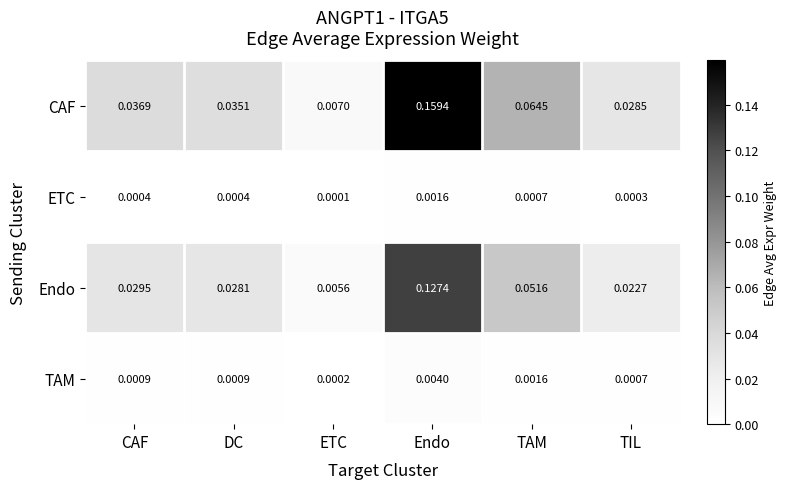

How many distinct data groups are displayed?

4